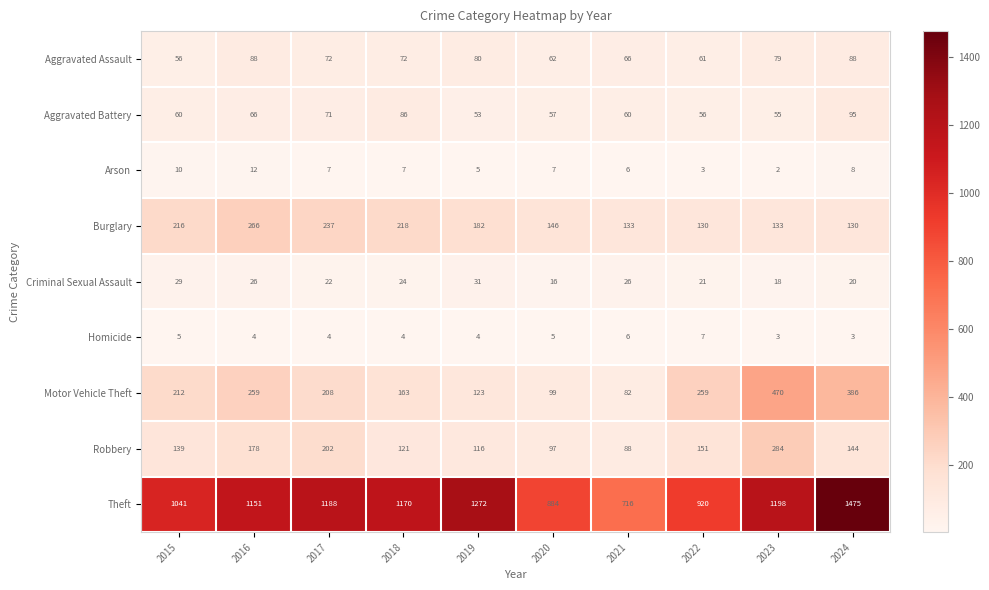

Where does the Burglary series first go above 182?

2015